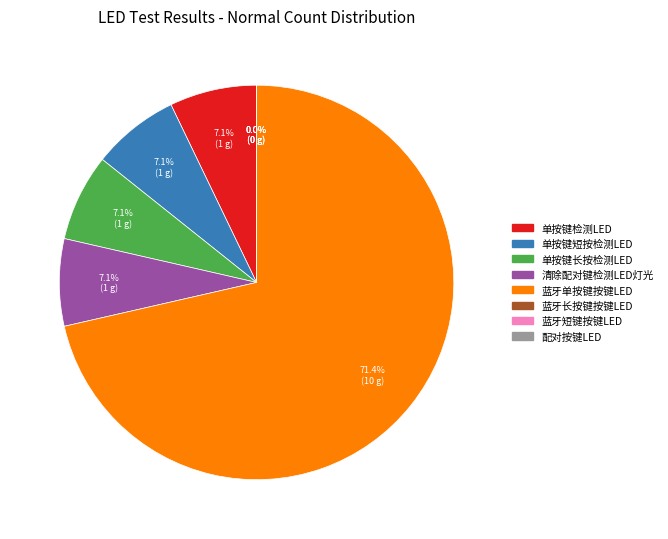

What is the change in value from 蓝牙单按键按键LED to 蓝牙长按键按键LED?

-10